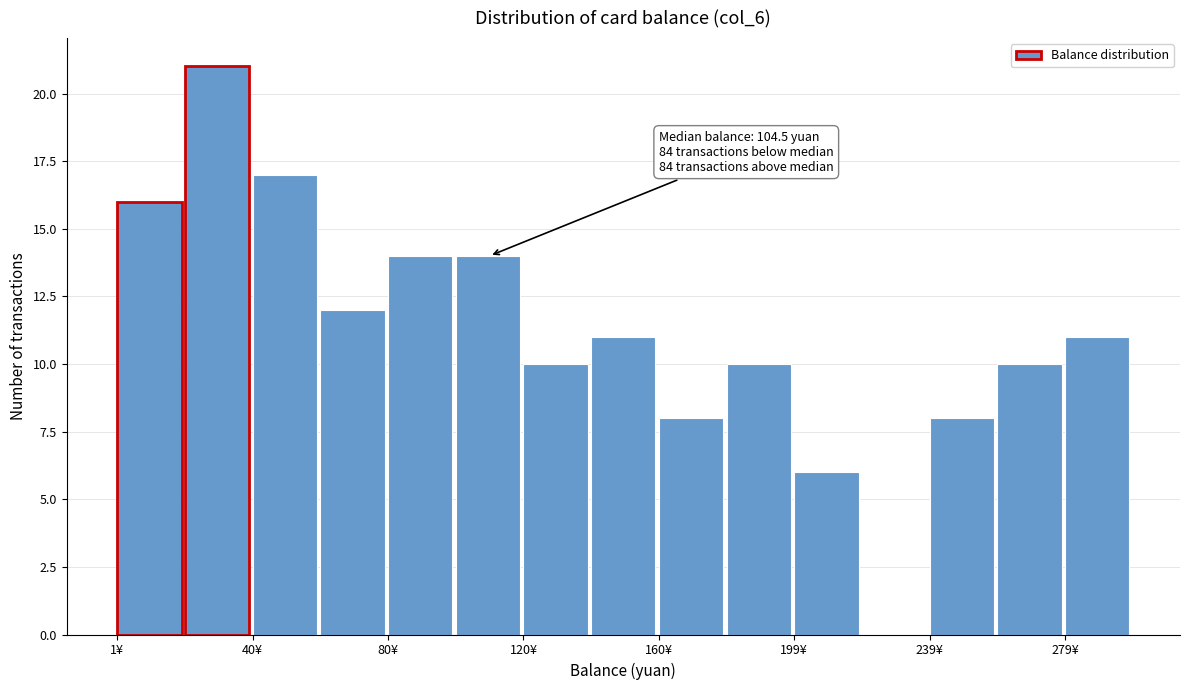

Read against the x-axis, roughly where is the centre of the tallest bar?

30